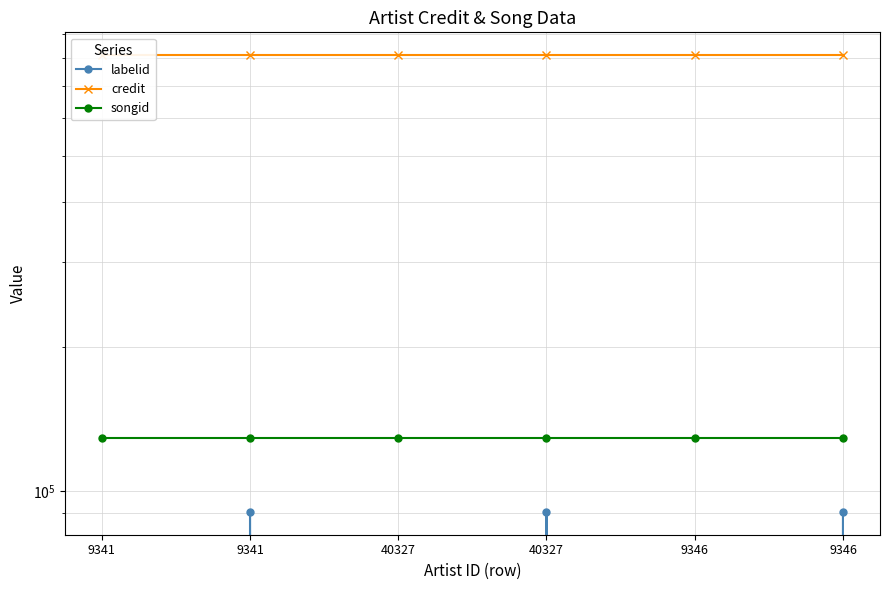

Does the chart display data point markers on the line(s)?

Yes